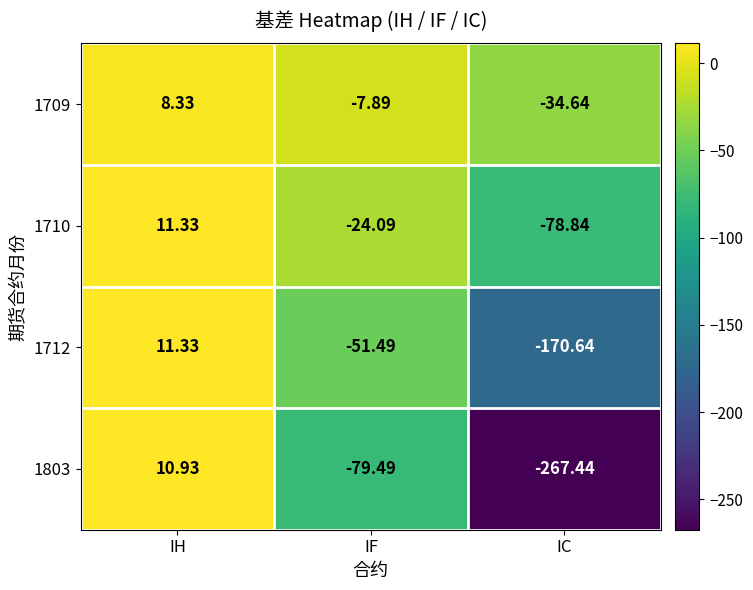

At which label does 1803 first exceed -79?

IH